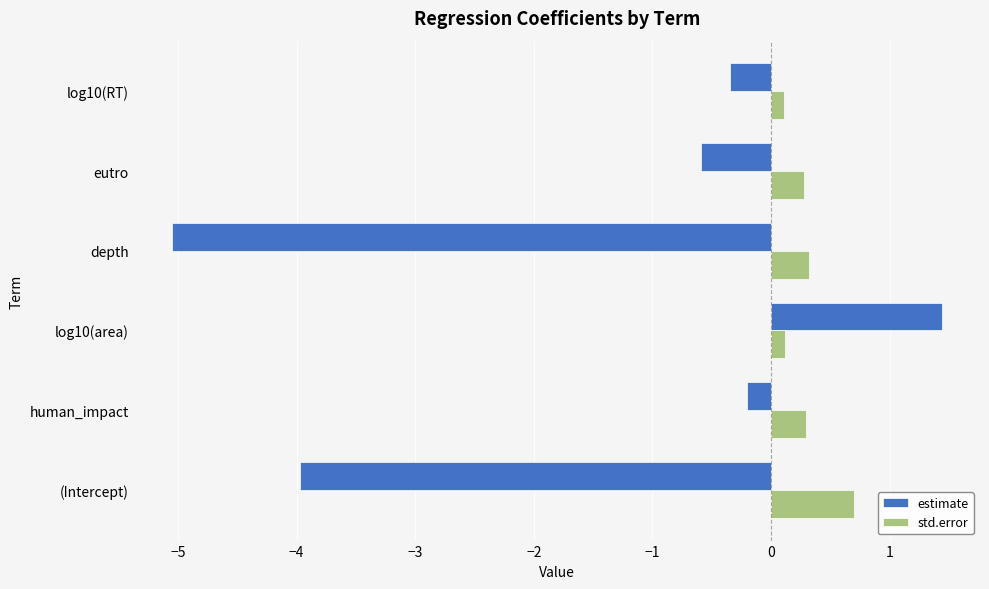

Where is estimate nearest to the value -1?

eutro